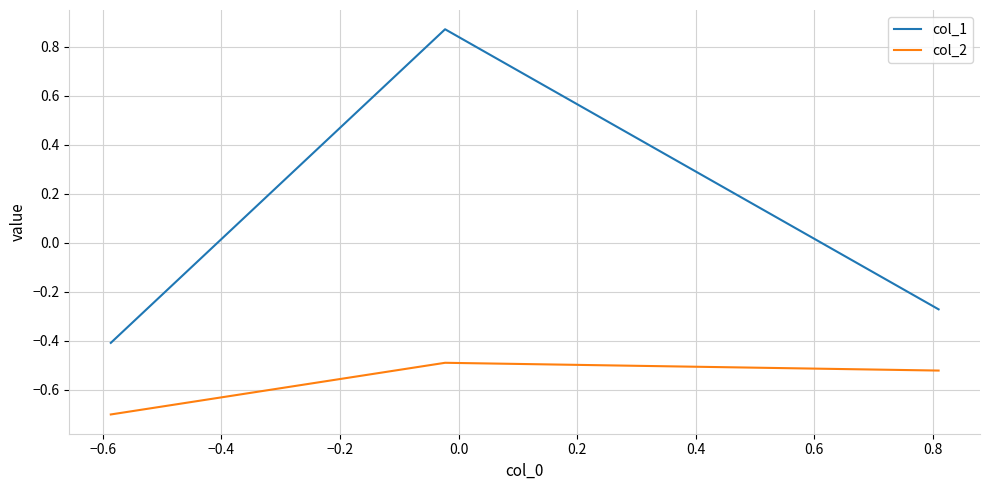

What is the difference between the maximum and minimum values in the col_1 series?

1.3